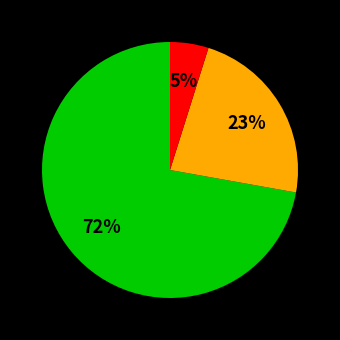

To the nearest percent, what is the difference between the largest and smallest slice percentages?

67%